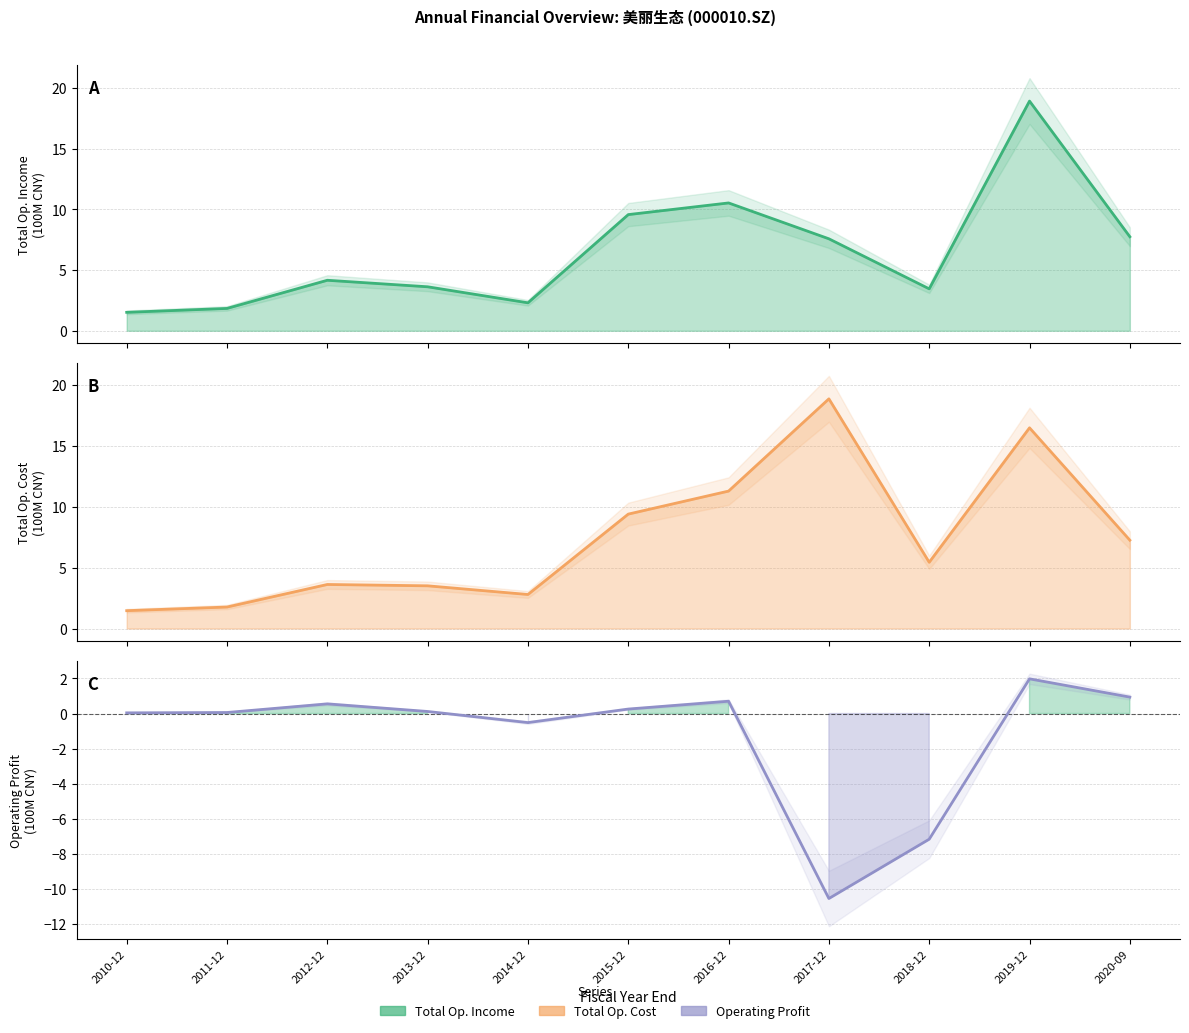

Is it true that TOTAL_OPERATE_INCOME equals 3.1 at 2011-12?

False